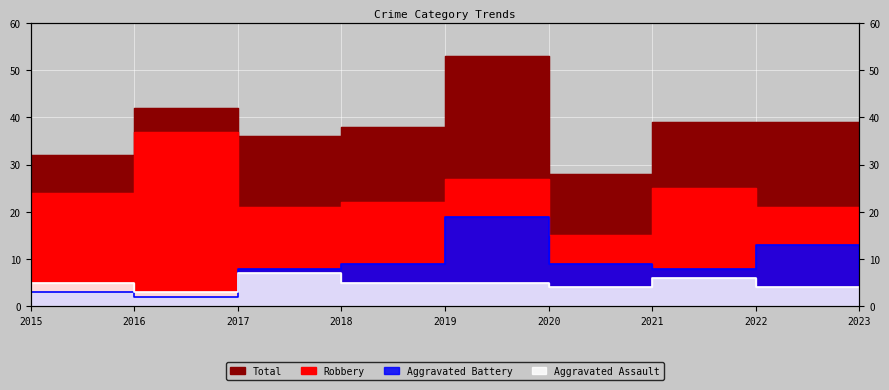

Reading left to right, list all the values displayed in this chart.

Aggravated Assault: 2015=5	2016=3	2017=7	2018=5	2019=5	2020=4	2021=6	2022=4	2023=4
Aggravated Battery: 2015=3	2016=2	2017=8	2018=9	2019=19	2020=9	2021=8	2022=13	2023=8
Robbery: 2015=24	2016=37	2017=21	2018=22	2019=27	2020=15	2021=25	2022=21	2023=18
Total: 2015=32	2016=42	2017=36	2018=38	2019=53	2020=28	2021=39	2022=39	2023=31